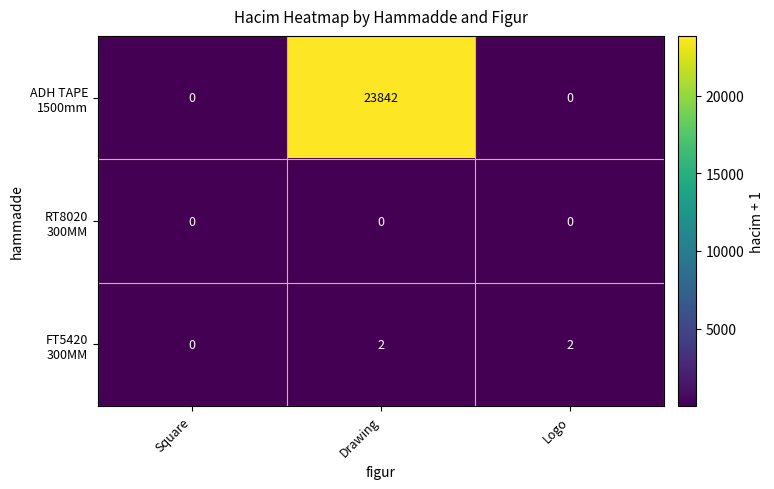

What is the greatest value displayed?

23842